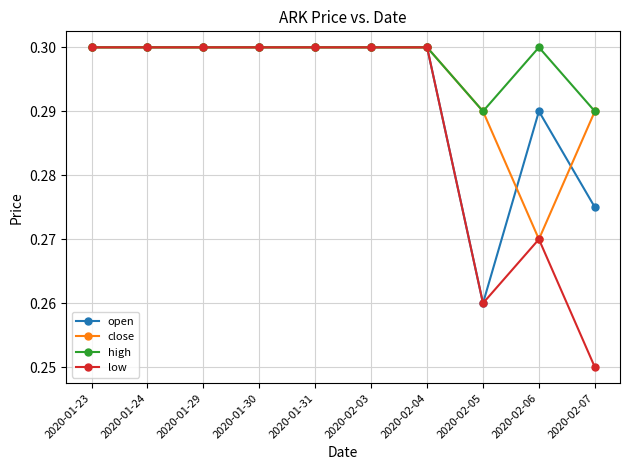

Which series has the widest spread of values?

low